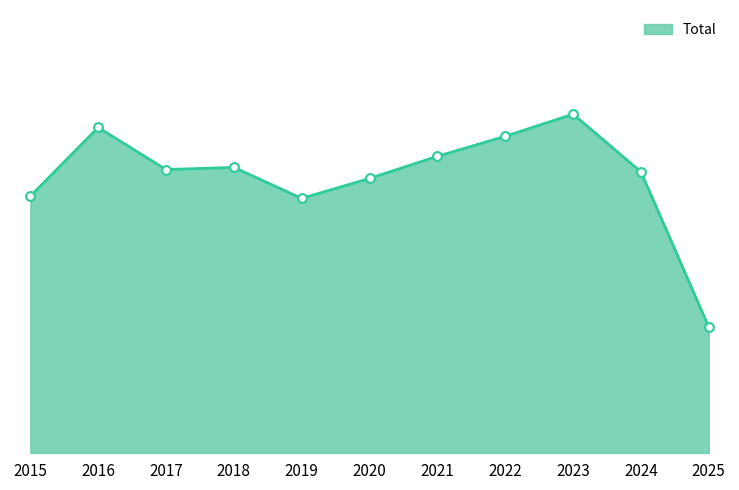

Does the chart have visible grid lines?

No